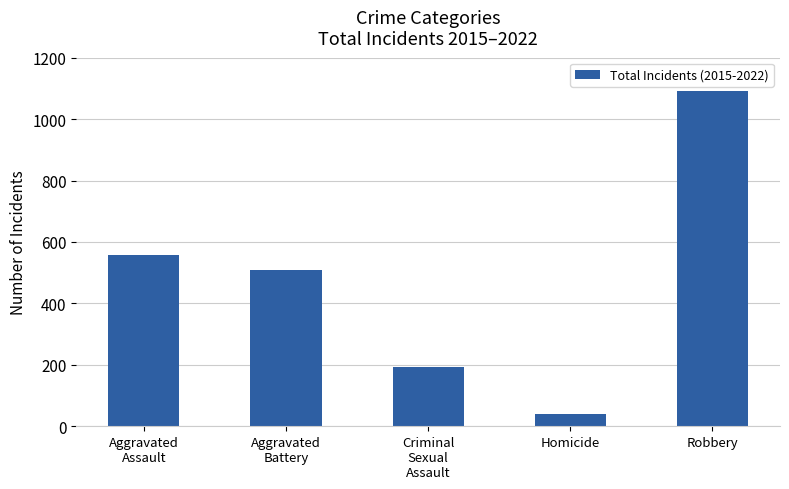

True or false: the data shows 39 at Homicide.

True